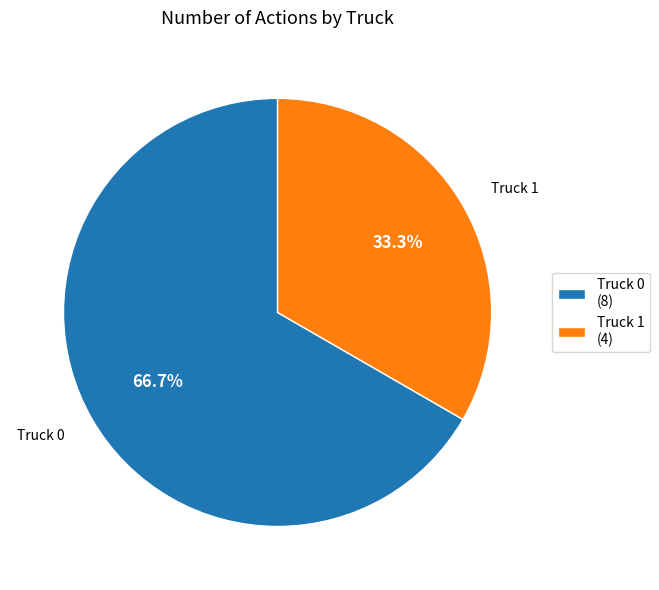

Does Truck 0 represent more than half of the total?

Yes